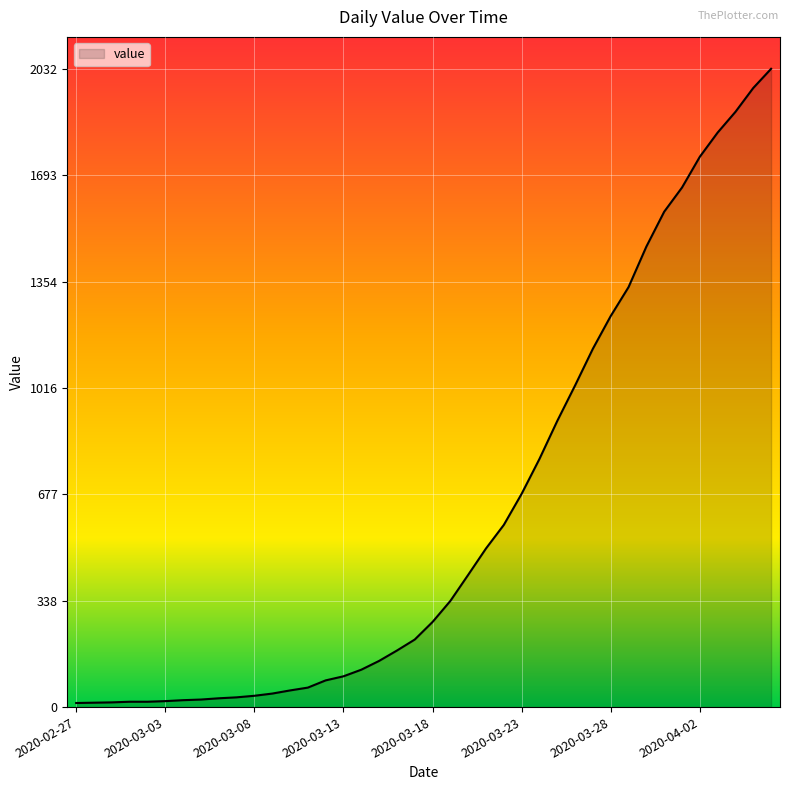

What is the difference between the maximum and minimum values?

2019